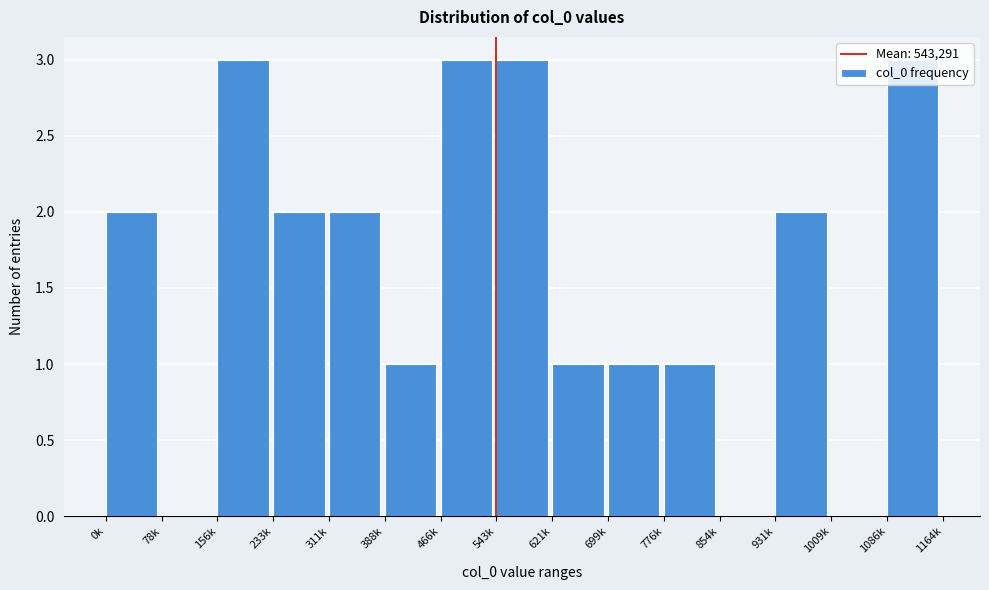

What is the sum of the values at 621k and 466k?

4